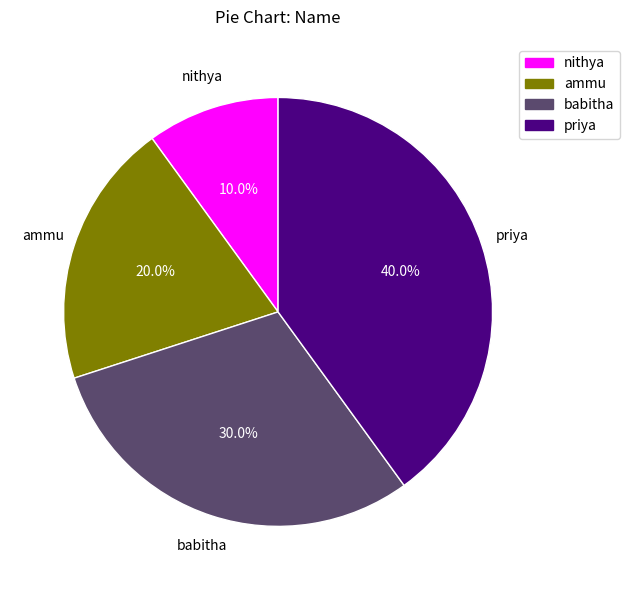

How many slices are in this pie chart?

4